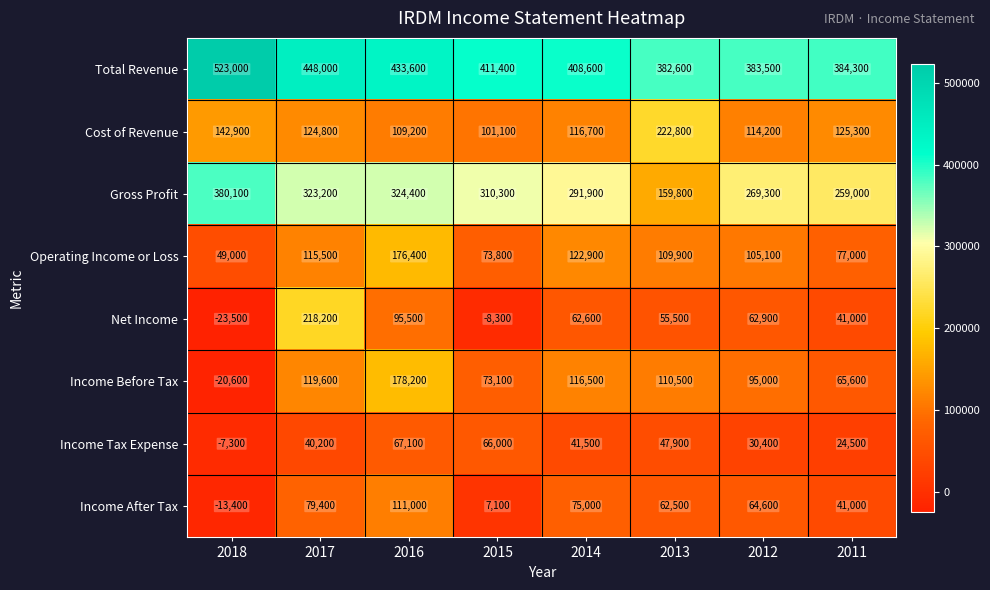

Which label corresponds to the smallest value in the chart?

2018